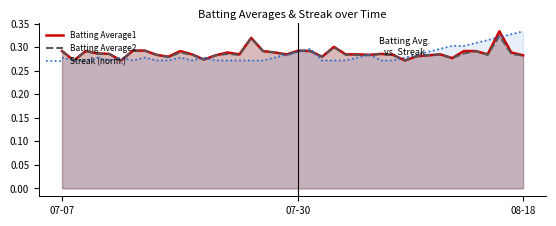

True or false: Batting Average1 and Streak (norm.) intersect in this chart.

True